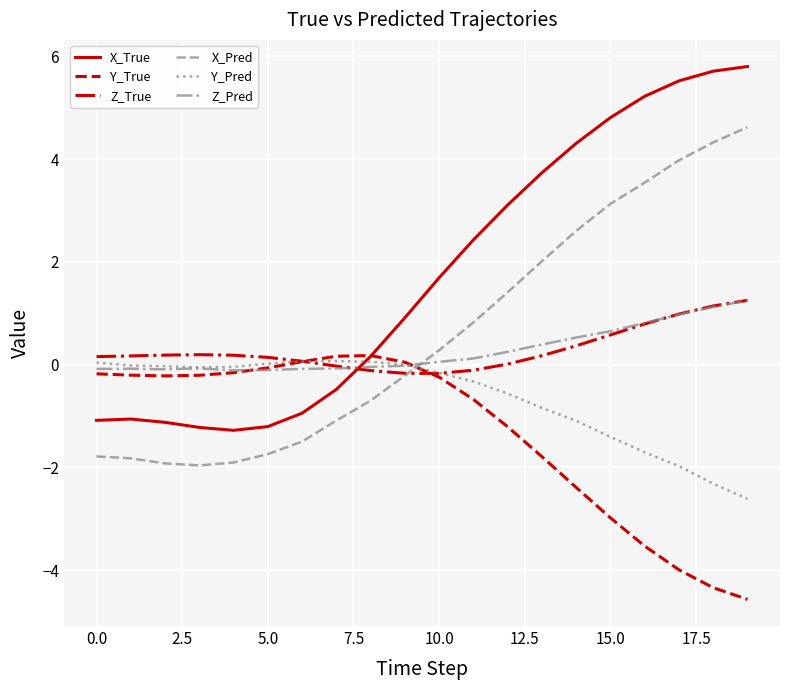

Which series has the largest total across all categories?

X_True